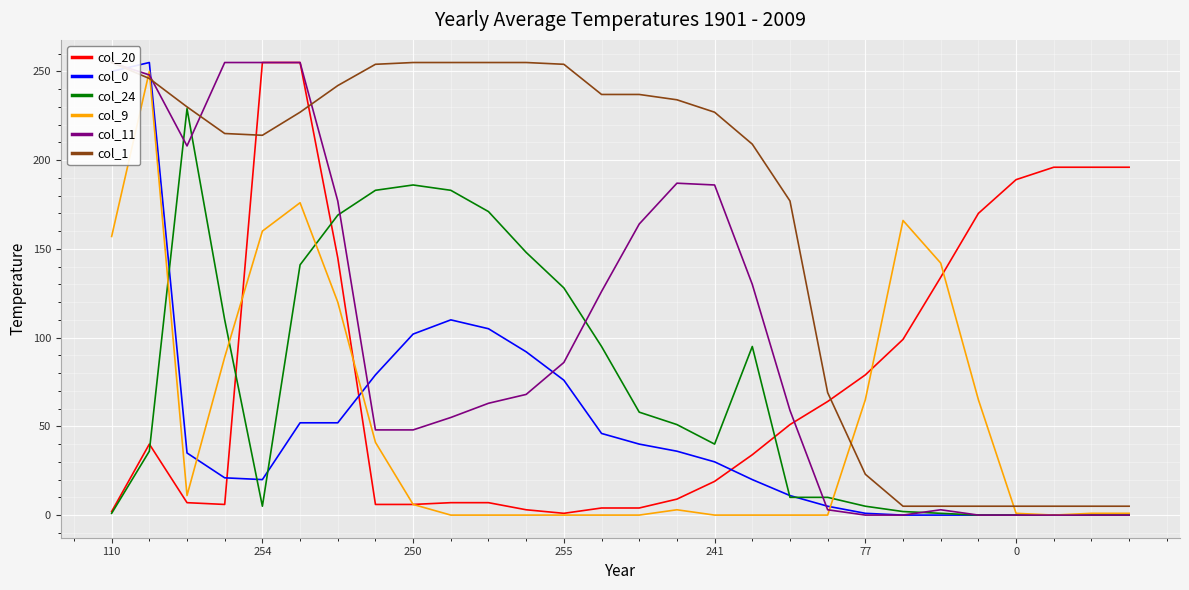

What is the difference between the maximum and minimum values in the col_9 series?

250